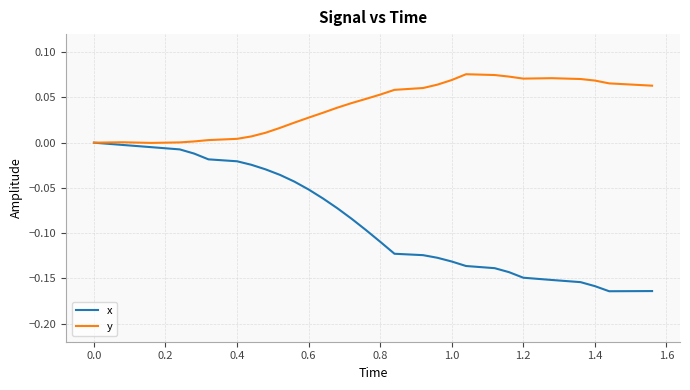

List the series in order of their overall mean, highest first.

y, x